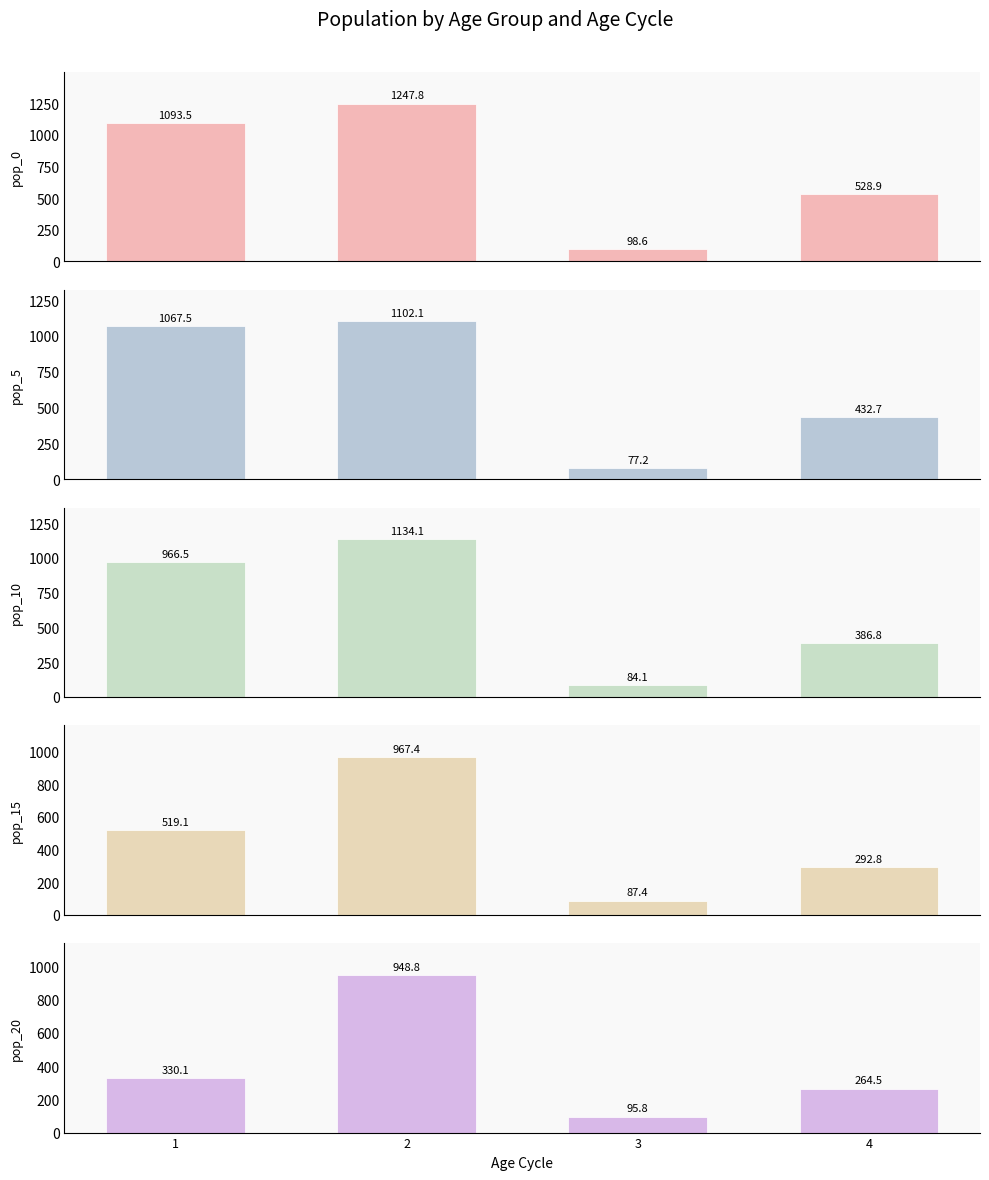

At 1, list the series in order from largest to smallest.

pop_0, pop_5, pop_10, pop_15, pop_20